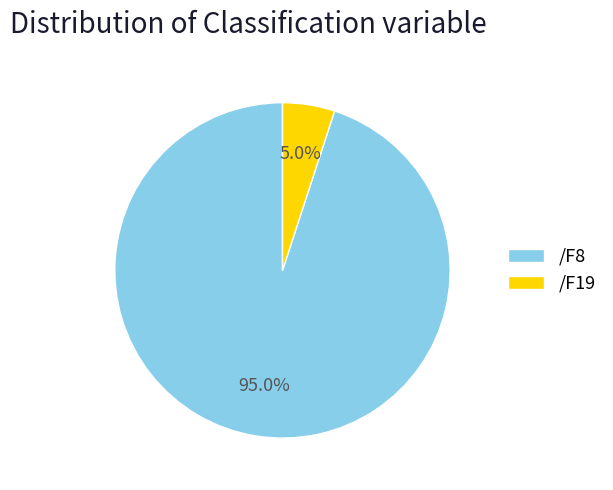

Combined, do /F8 and /F19 account for over 50%?

Yes